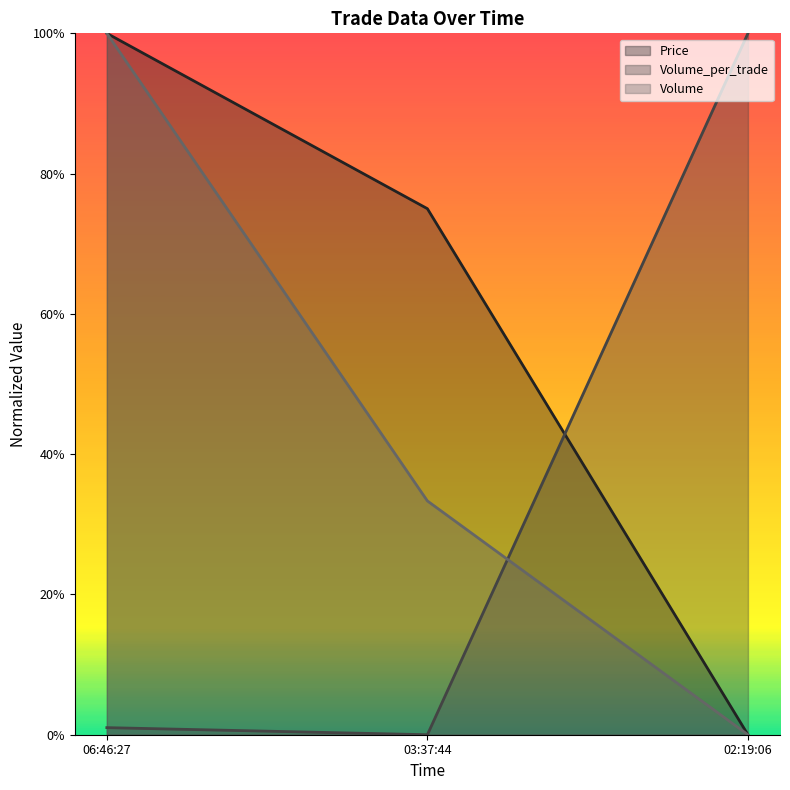

Which label corresponds to the largest value in the chart?

06:46:27